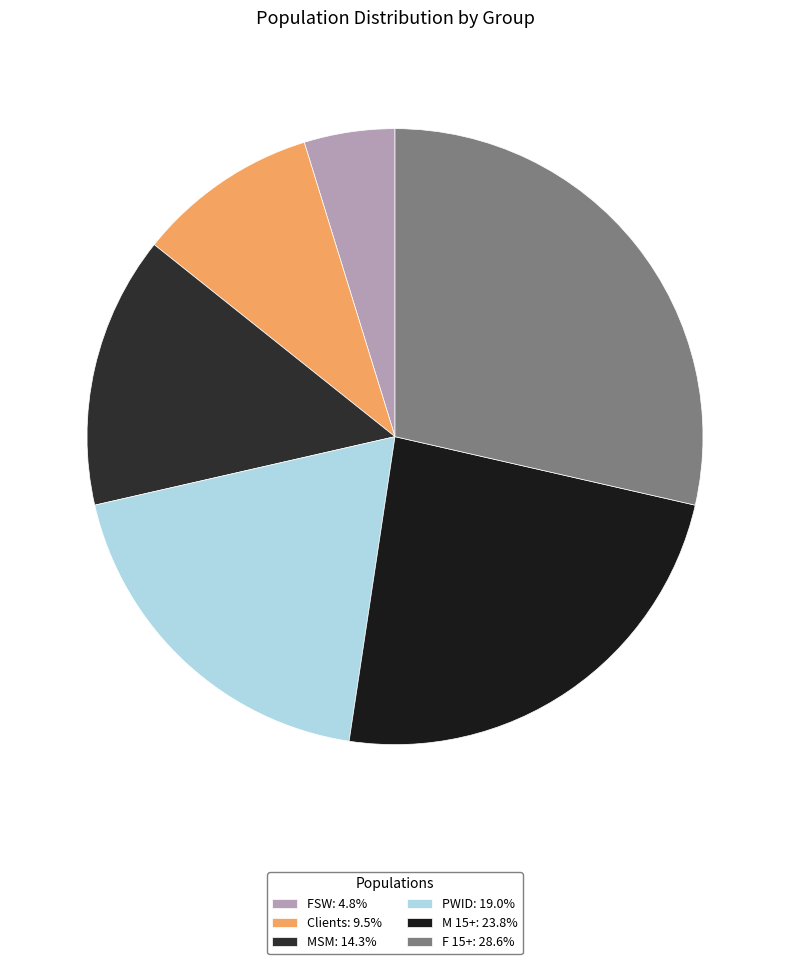

To the nearest percent, what is the difference between the M 15+ and MSM slice percentages?

10%